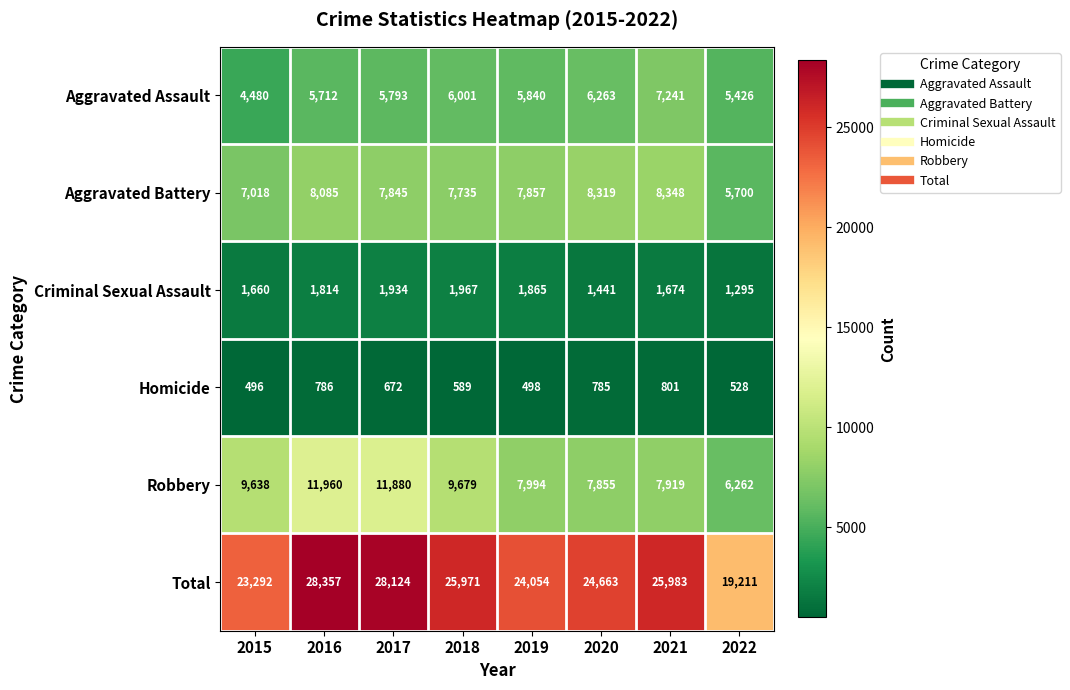

At 2018, list the series in order from largest to smallest.

Total, Robbery, Aggravated Battery, Aggravated Assault, Criminal Sexual Assault, Homicide